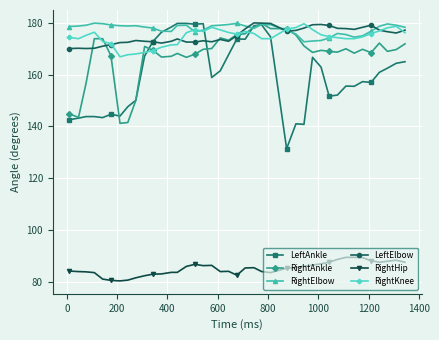

What is the value of the LeftElbow point at the 5th from the left?

171.0